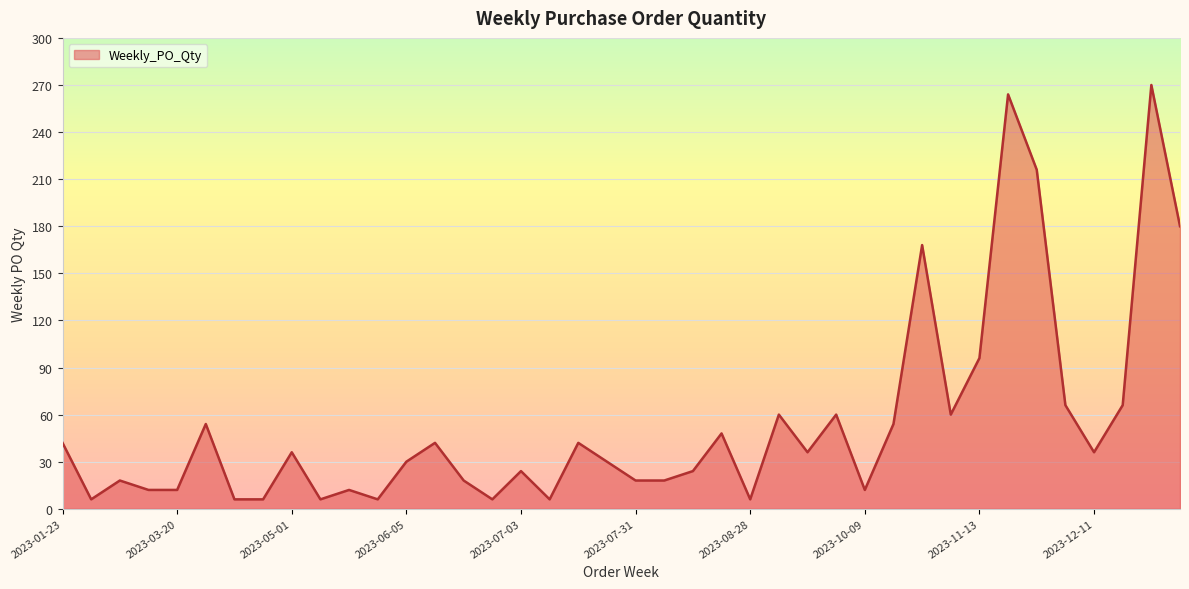

What is the difference between the maximum and minimum values?

264